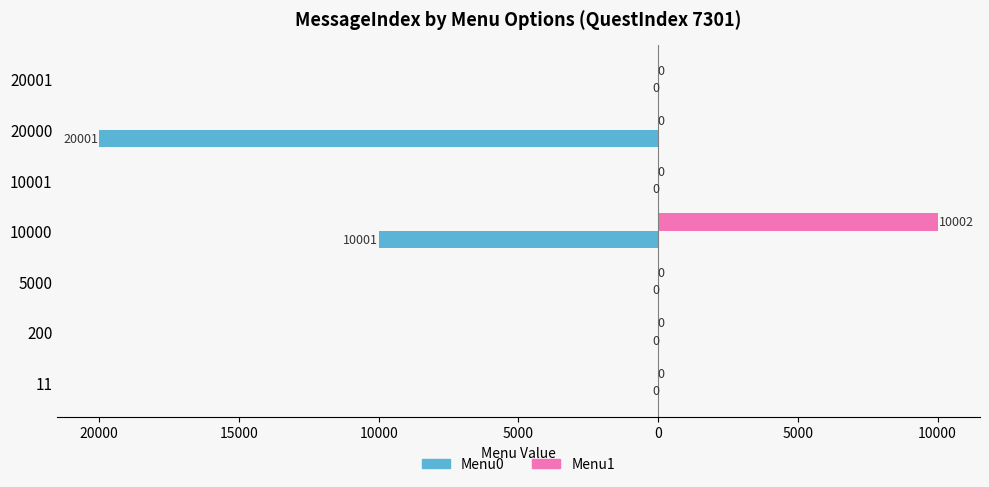

Read the Menu0 value at 10000.

-10001